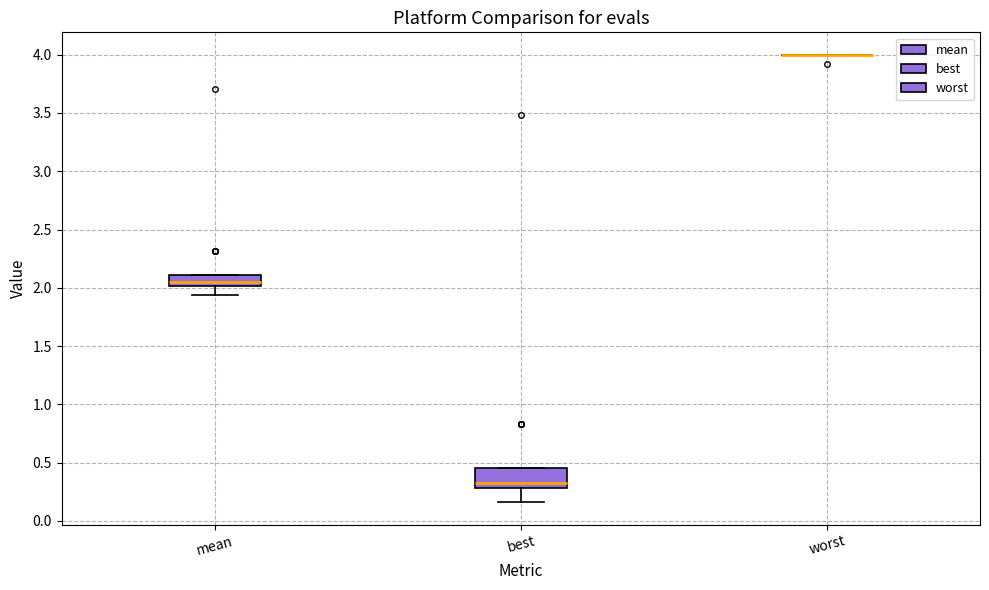

Which box is the tallest, from its lower edge to its upper edge?

best